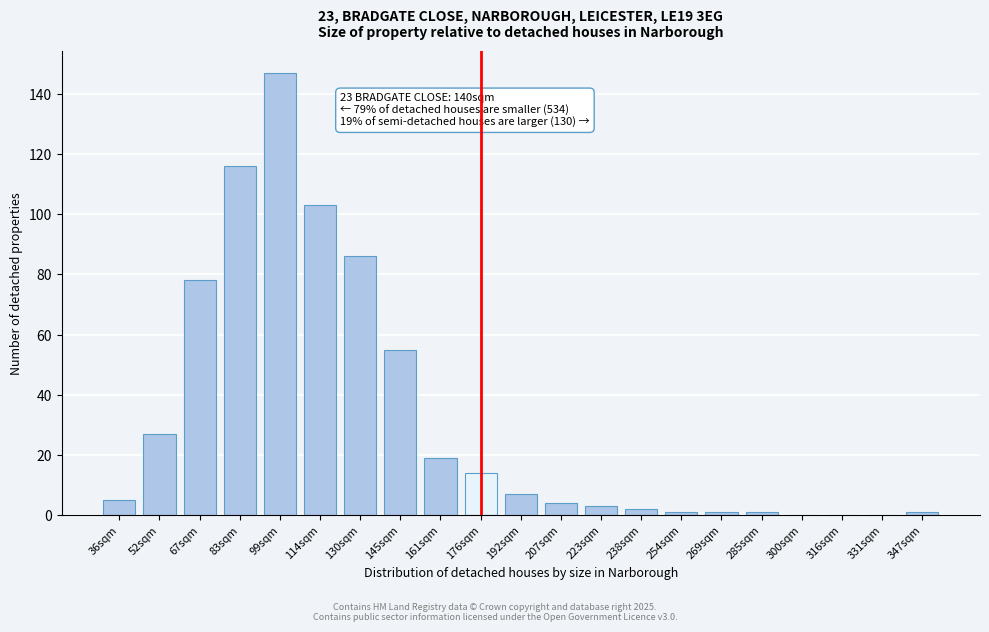

Reading right to left, list all the values displayed in this chart.

347sqm=1	331sqm=0	316sqm=0	300sqm=0	285sqm=1	269sqm=1	254sqm=1	238sqm=2	223sqm=3	207sqm=4	192sqm=7	176sqm=14	161sqm=19	145sqm=55	130sqm=86	114sqm=103	99sqm=147	83sqm=116	67sqm=78	52sqm=27	36sqm=5